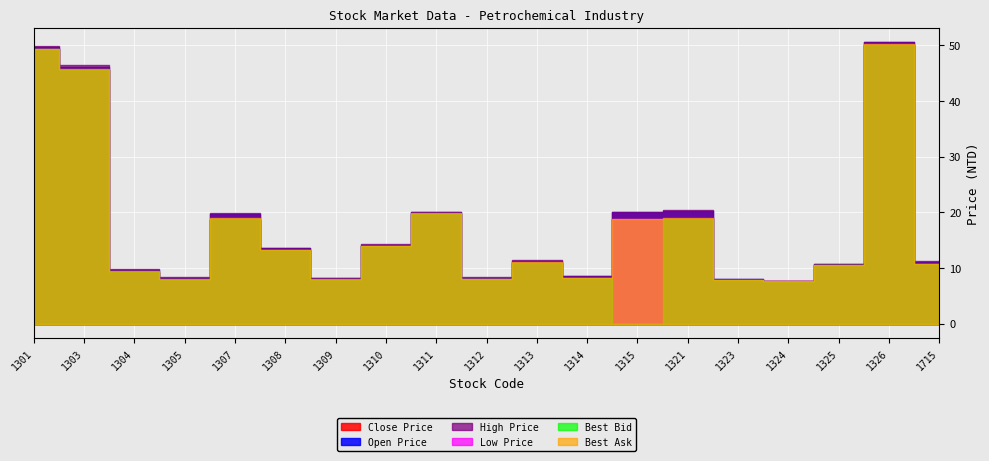

What is the maximum value shown in the chart?

50.6